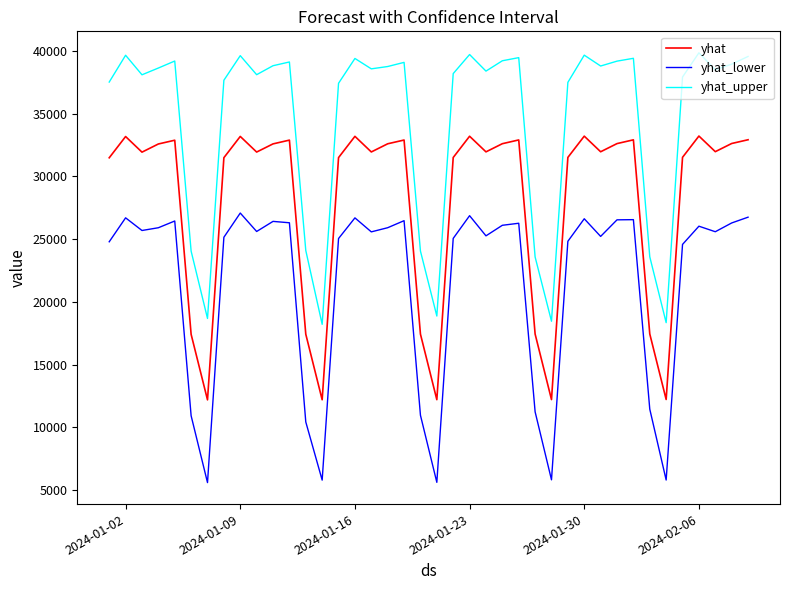

What is the difference between the maximum and minimum values in the yhat_lower series?

21485.9